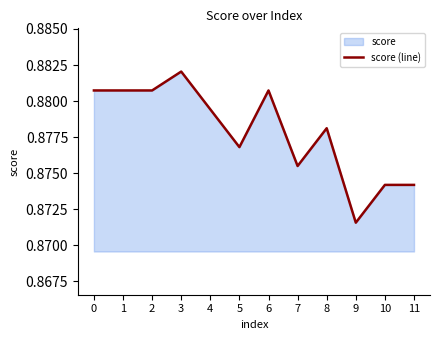

How many lines are shown in the chart?

1